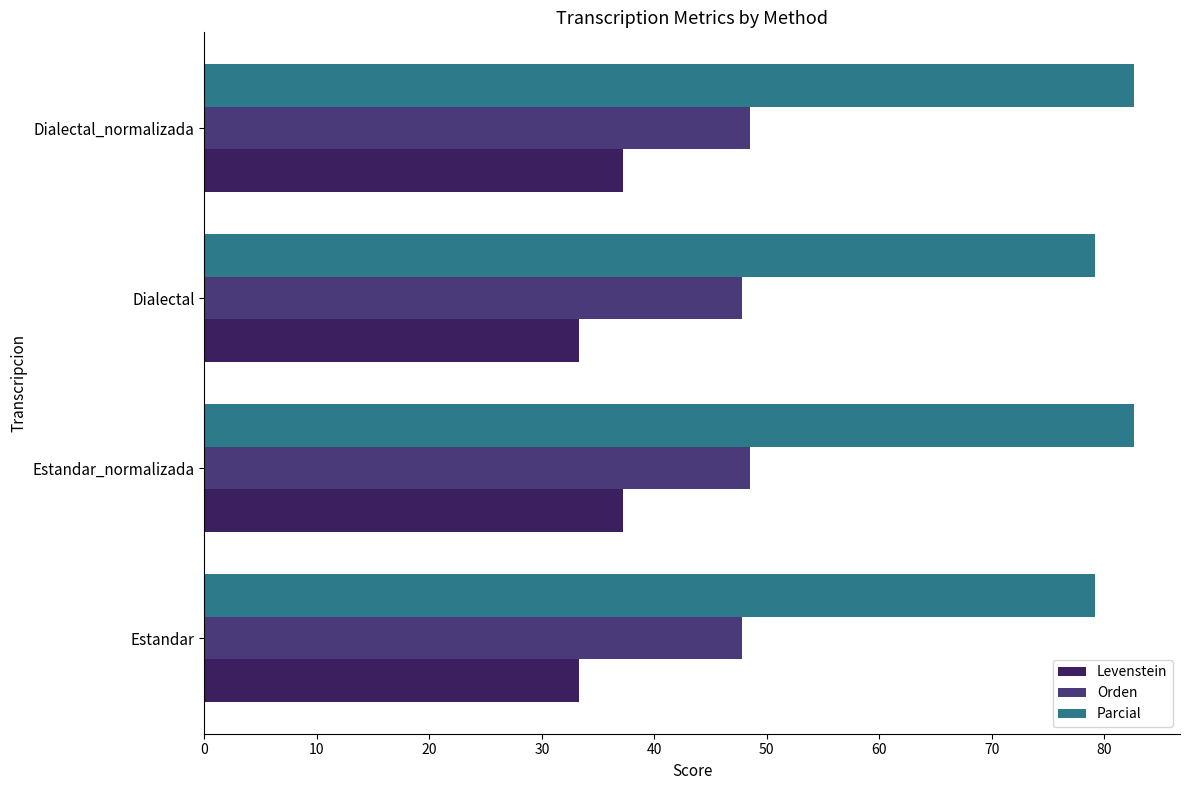

Is it true that Parcial equals 79.2 at Dialectal?

True